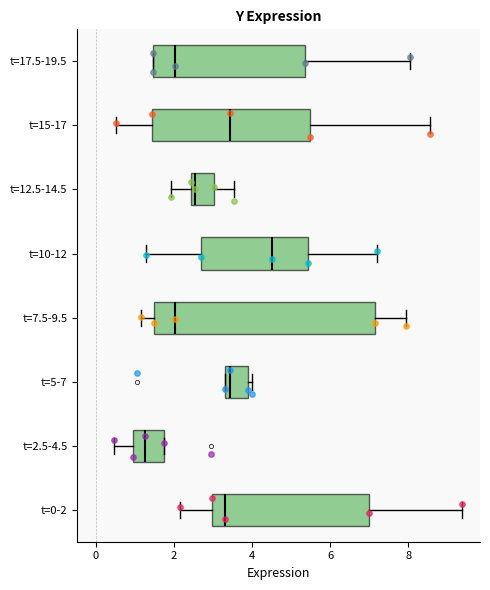

Which box is the widest, from its left edge to its right edge?

t=7.5-9.5